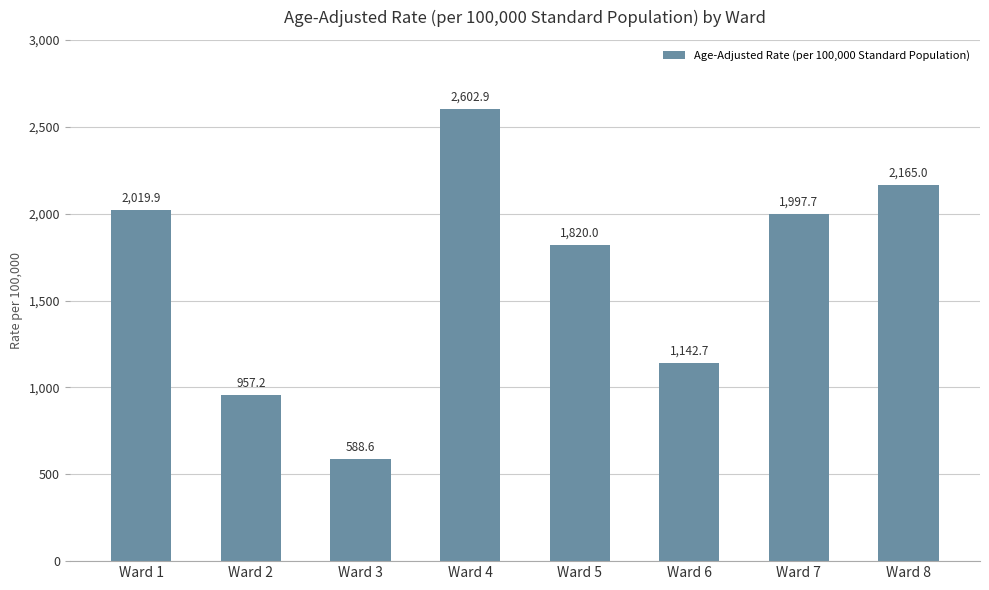

Are the bars horizontal?

No